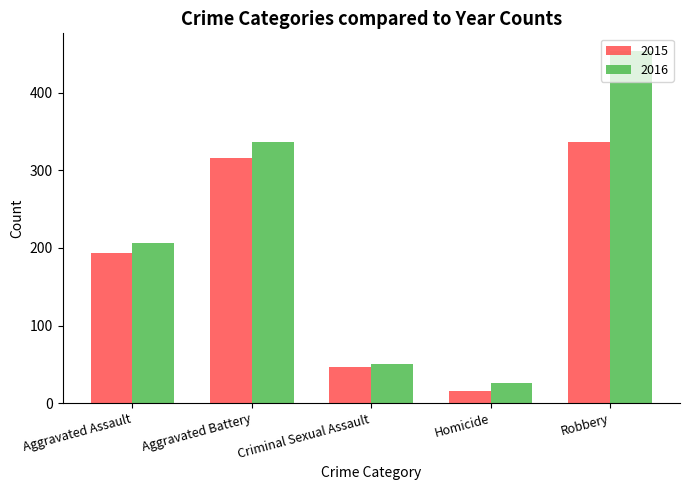

What is the value of the 2015 bar at the 2nd from the left?

316